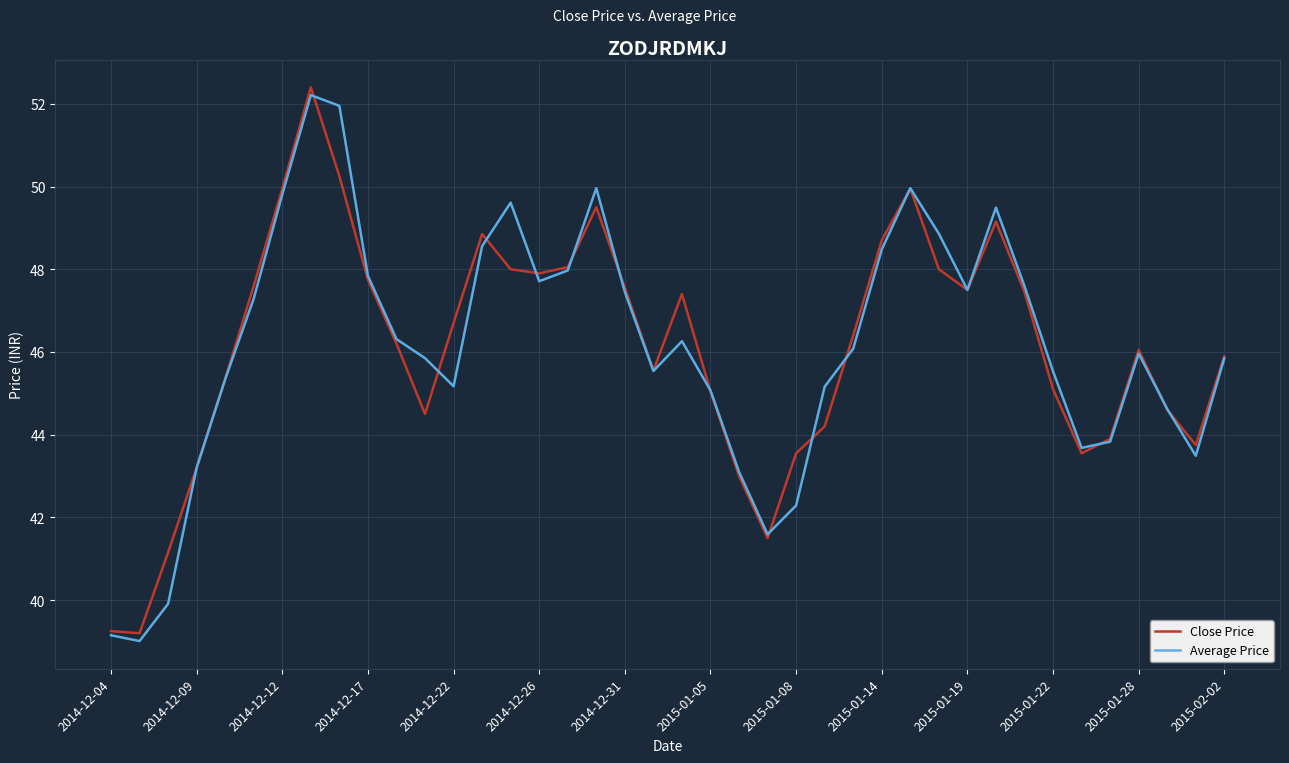

What is the maximum value shown in the chart?

52.4